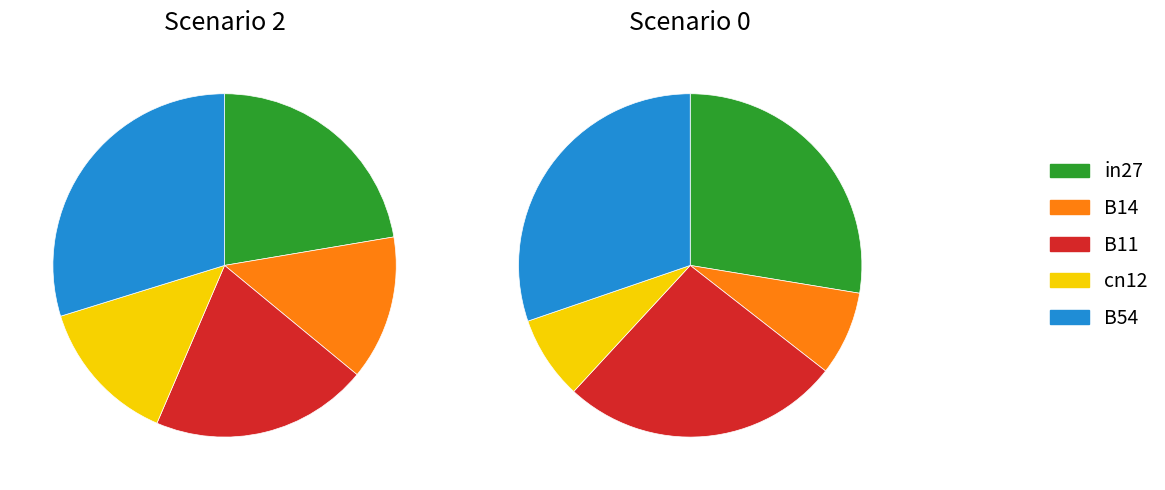

Which has a higher value, B54 or B14?

B54